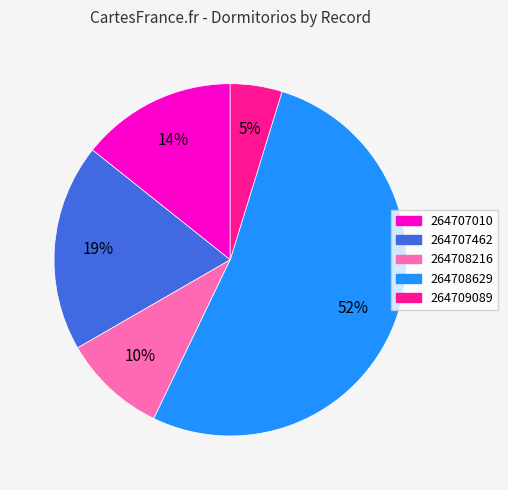

What is the ratio of the value at 264708629 to the value at 264707010?

3.7